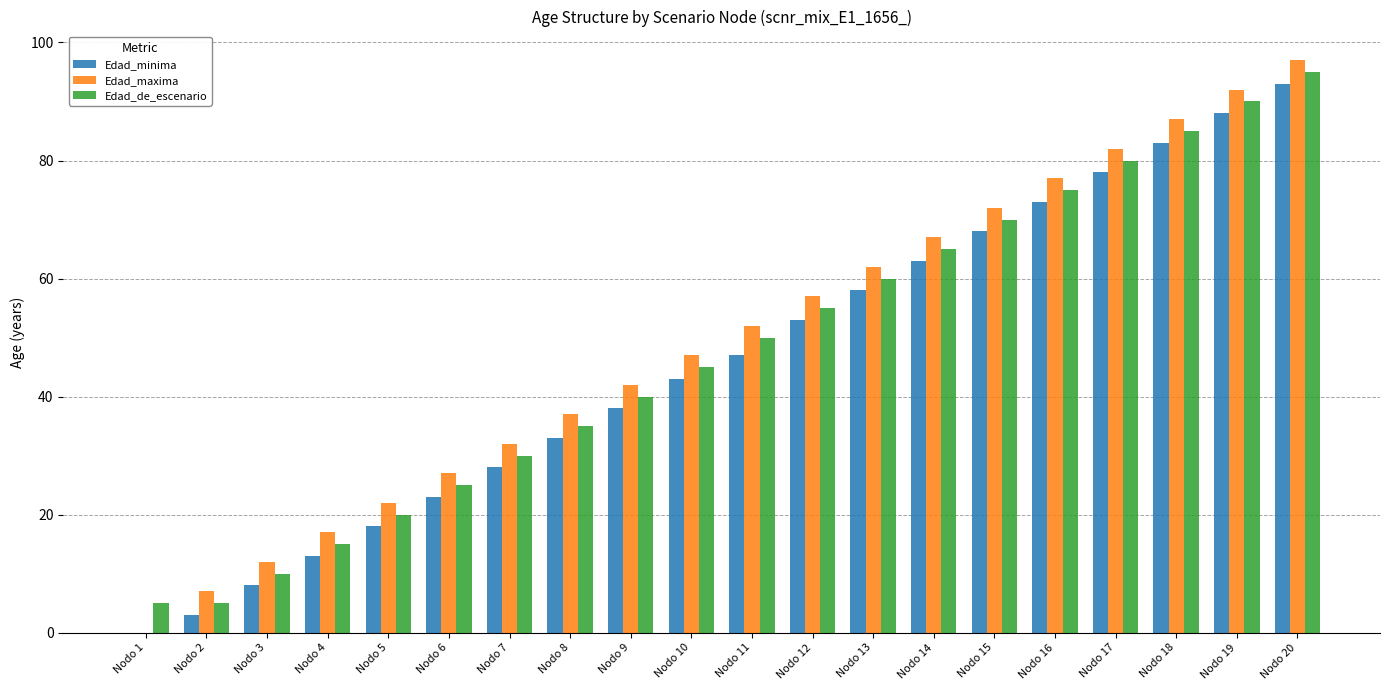

What is the sum of all Edad_de_escenario values?

955